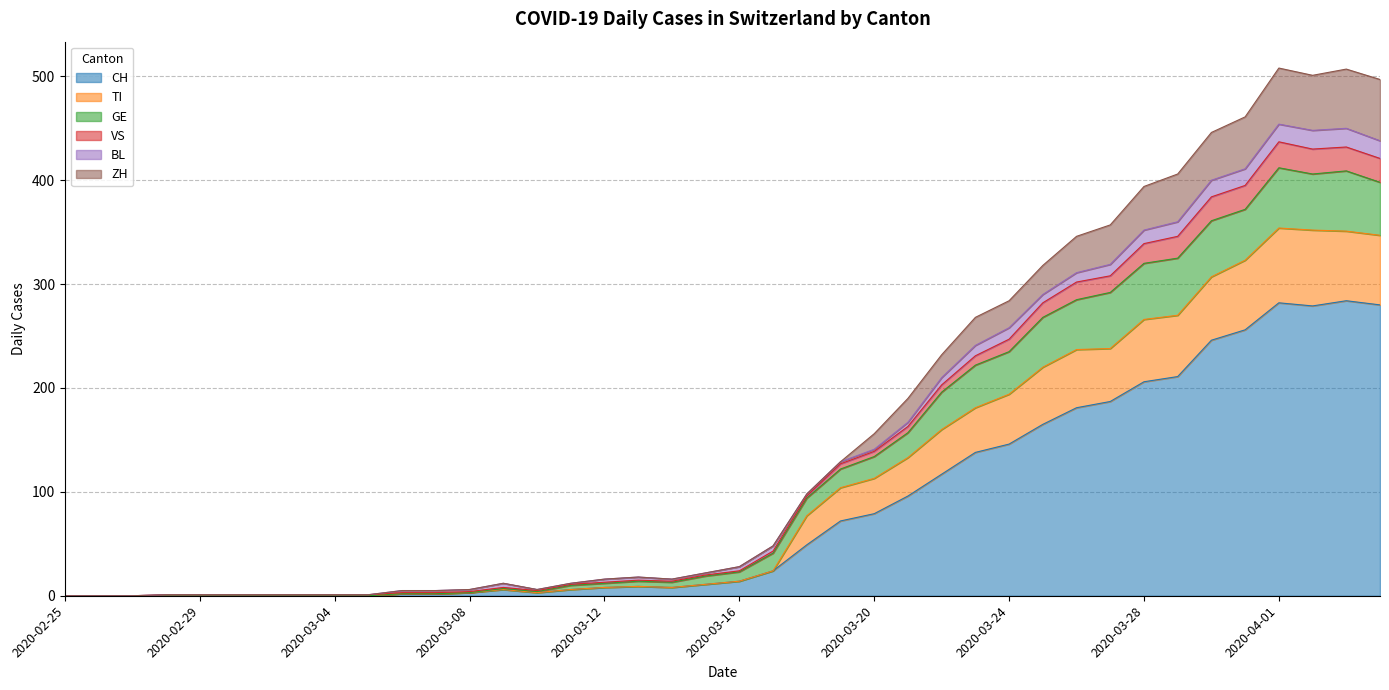

At which category does GE reach its first local valley?

2020-03-10